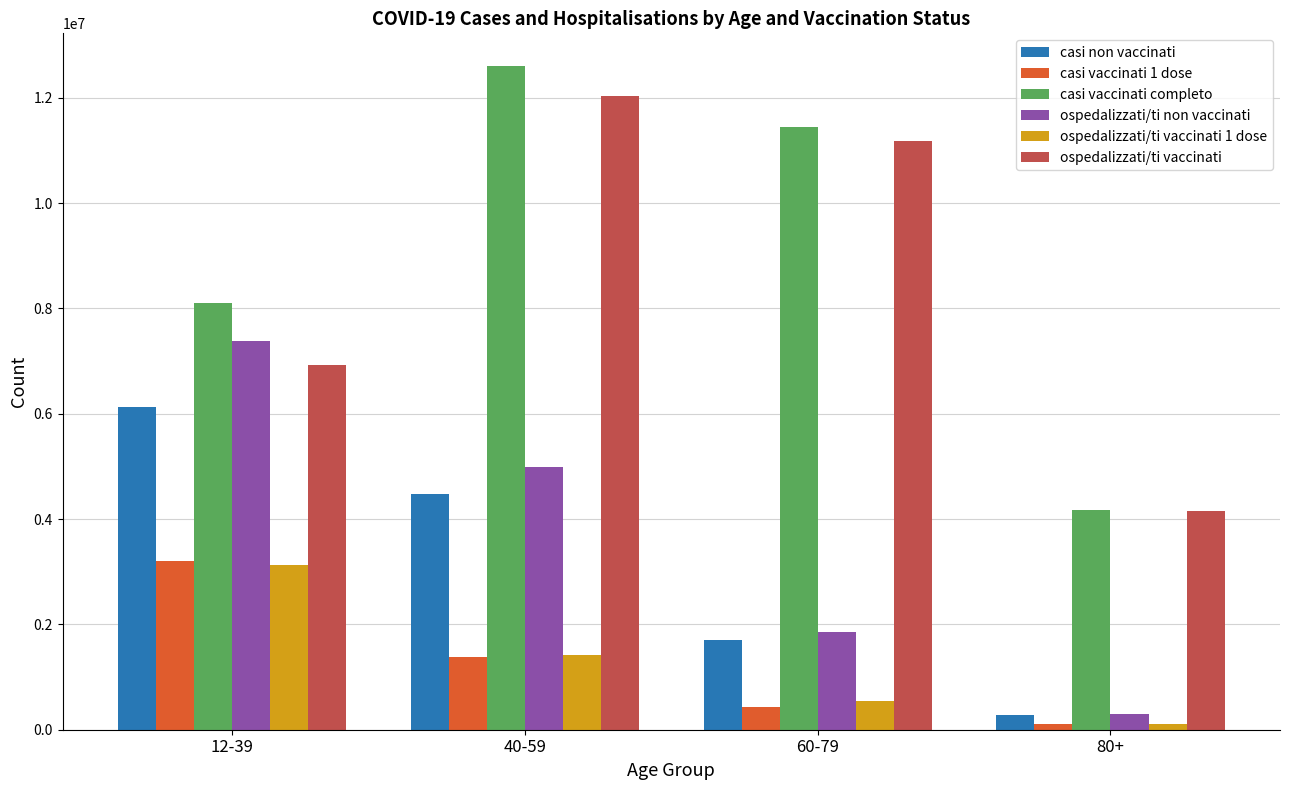

Which series has the largest total across all categories?

casi vaccinati completo